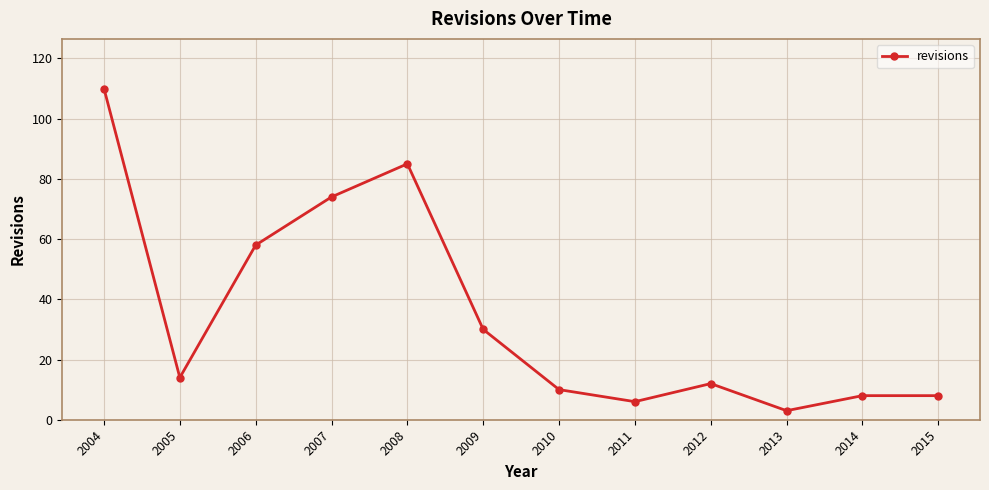

At which category does the chart reach its peak across all series?

2004